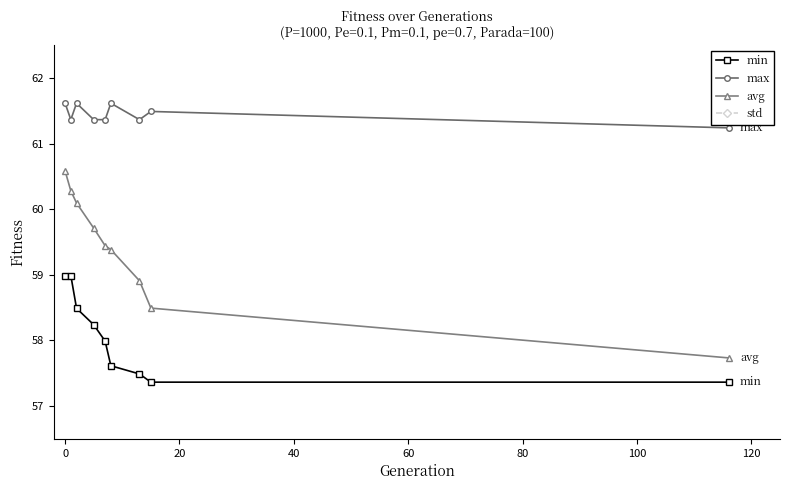

Reading right to left, what are all the values shown in this chart?

min: 57.4	57.4	57.5	57.6	58.0	58.2	58.5	59.0	59.0
max: 61.2	61.5	61.4	61.6	61.4	61.4	61.6	61.4	61.6
avg: 57.7	58.5	58.9	59.4	59.4	59.7	60.1	60.3	60.6
std: 0.9	0.9	0.8	0.7	0.6	0.6	0.5	0.4	0.4